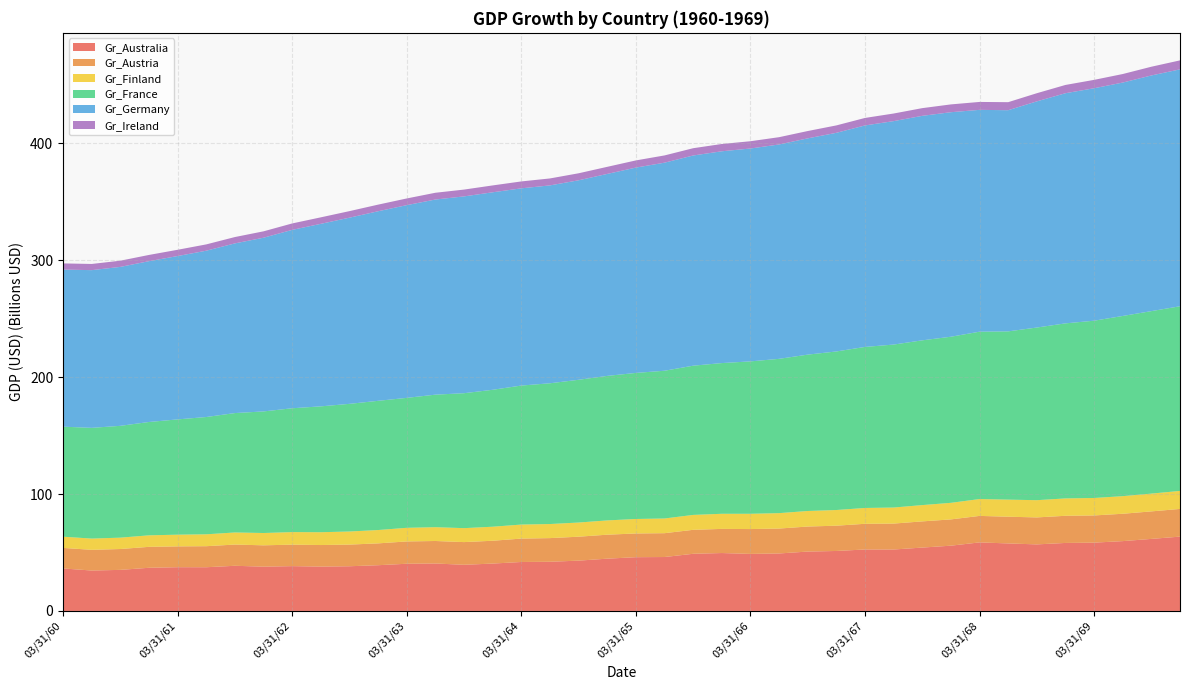

Reading left to right, extract all data points from this chart.

Gr_Australia: 36369987413.8	34577897268.0	35140868002.6	36935247315.6	37423506938.7	37399857149.8	38638148079.7	37890487831.8	38343335136.2	37942629232.3	38245198620.9	39132837010.6	40376733099.2	40598013793.3	39494915851.8	40534337255.6	41886379253.0	42082508553.6	43042533492.0	44728578701.3	45989116510.5	46134524615.1	48901150102.5	49551208772.0	48802444659.5	49173666541.0	50802204645.6	51309684154.0	52584891445.2	52559661887.3	54219278933.6	55840167733.8	58646963899.1	57762273432.0	56939403927.3	58179358741.6	58436998111.5	59740298152.7	61635014908.5	63599688827.3
Gr_Austria: 17567701533.3	17715171987.9	17842659687.3	17910961049.2	17821692534.0	18001680893.1	18161462988.5	18257000580.9	18379852453.3	18448104959.1	18527703934.3	18677901343.0	19092678742.6	19250597440.0	19407339515.7	19527056390.1	20018745511.6	20232192089.7	20484469873.4	20508493761.5	20297007774.0	20393266893.3	20500726243.9	20648594338.0	21256428218.2	21317488050.2	21414613823.4	21633166332.8	21974577953.9	22185385171.6	22398965800.5	22483921258.9	22669169325.3	22868922300.0	23077188215.1	23236682835.9	23273678755.5	23407514271.1	23538721299.0	23684609828.9
Gr_Finland: 9585735820.0	9635505914.3	9728343295.2	9853395968.1	10015159893.6	10175290825.8	10347290511.7	10533561825.9	10743554838.0	10964695721.3	11195959123.0	11422838648.7	11657725463.2	11821788976.4	11937659470.5	12009710766.1	12005870886.7	12049941806.5	12117720492.5	12225489516.0	12397790468.5	12576521183.3	12762448931.7	12933641215.4	13074935139.1	13192358121.9	13298612092.7	13415617034.1	13549086246.5	13733936121.7	13949521000.0	14176267045.5	14423966185.7	14606454916.8	14751969775.9	14869936658.0	14939597567.1	15065056339.0	15220970191.9	15410720980.8
Gr_France: 94129255155.7	94718210560.1	95665129483.0	96966170614.4	98617046902.3	100346155017.8	102147732689.5	104022100349.9	105944986376.8	107678599219.0	109214063810.1	110542861175.6	111170089194.9	113375955964.0	115448209806.3	117135825830.8	118921164822.0	120416493356.4	122119447803.2	123631440170.4	124954757108.6	126401938910.4	127663204688.9	128929429833.2	130377370030.0	132003397892.4	133774675901.3	135646879925.4	137764827062.2	139421002238.9	140950931632.8	142102955977.7	143171590753.6	143951475263.5	147700856038.0	149748373870.0	151668835255.2	154157135383.8	156116984847.9	157980693628.9
Gr_Germany: 134401404131.6	134927018690.6	135978247808.6	137588840245.3	139758796000.8	142285622516.5	145169319792.4	148610561464.5	152609347532.8	156164128739.6	159274905084.8	162180004422.5	164879426753.0	166944754208.5	168375986789.0	168970090117.4	168727064193.5	169293533148.7	170669496982.9	172792667217.7	175663043853.2	178007733628.5	179826736543.5	181200373710.5	182128645129.6	183402517387.8	185021990484.9	187051718314.7	189491700877.1	191163048223.3	192065760353.2	192086404866.1	189791717970.0	189209763539.6	193487889789.2	196898939737.2	198870067582.3	199679890050.0	201619790344.6	202677701762.3
Gr_Ireland: 5284198525.2	5291613471.6	5306443364.4	5329808339.4	5361708396.6	5395422721.1	5430951313.0	5468979050.7	5509505934.1	5555143507.6	5605891771.0	5663821975.4	5728934120.9	5786189156.7	5835587082.7	5876665323.3	5909423878.5	5951677253.0	6003425446.7	6067303219.2	6143310570.4	6197824438.9	6230844824.6	6239286255.3	6223148730.9	6234568146.8	6273544503.2	6334935640.4	6418741558.6	6503679319.2	6589748922.2	6680852110.0	6776988882.7	6876031724.2	6977980634.2	7076521590.1	7171654591.7	7303391292.8	7471731693.4	7681023812.0